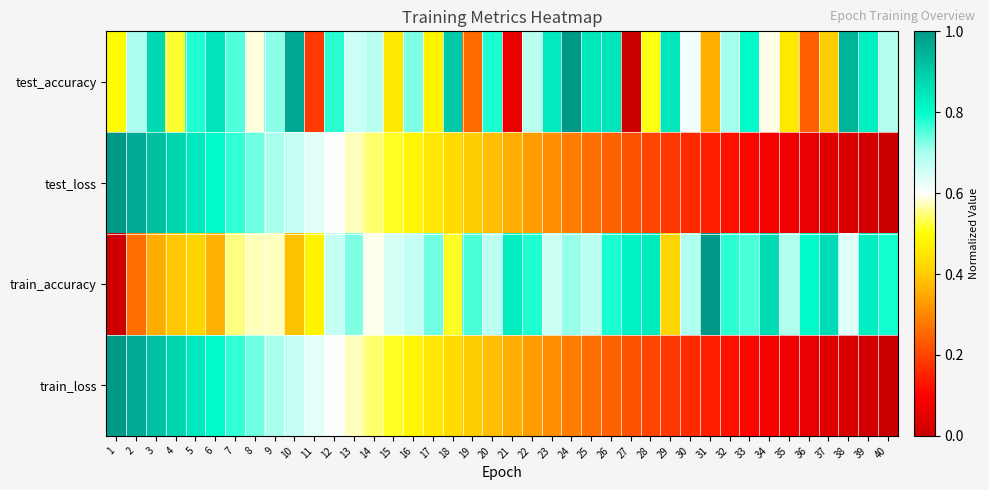

Between 15 and 25, which is larger?

25